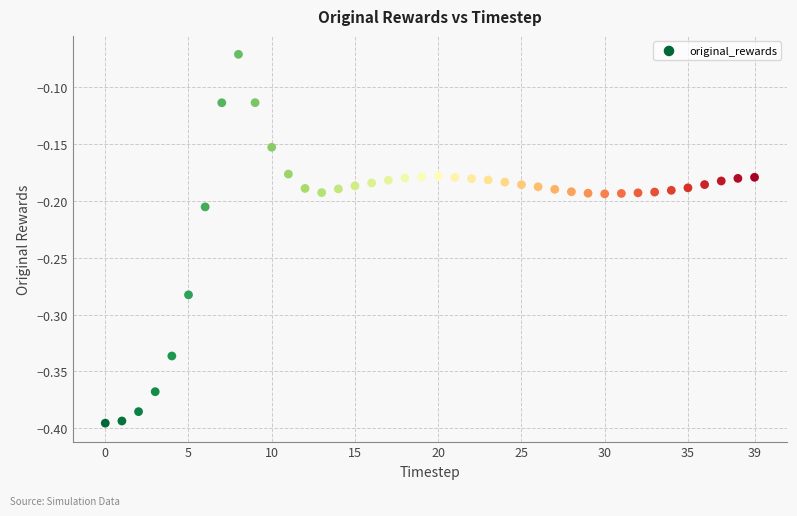

What is the range of Y values (max minus min)?

0.3